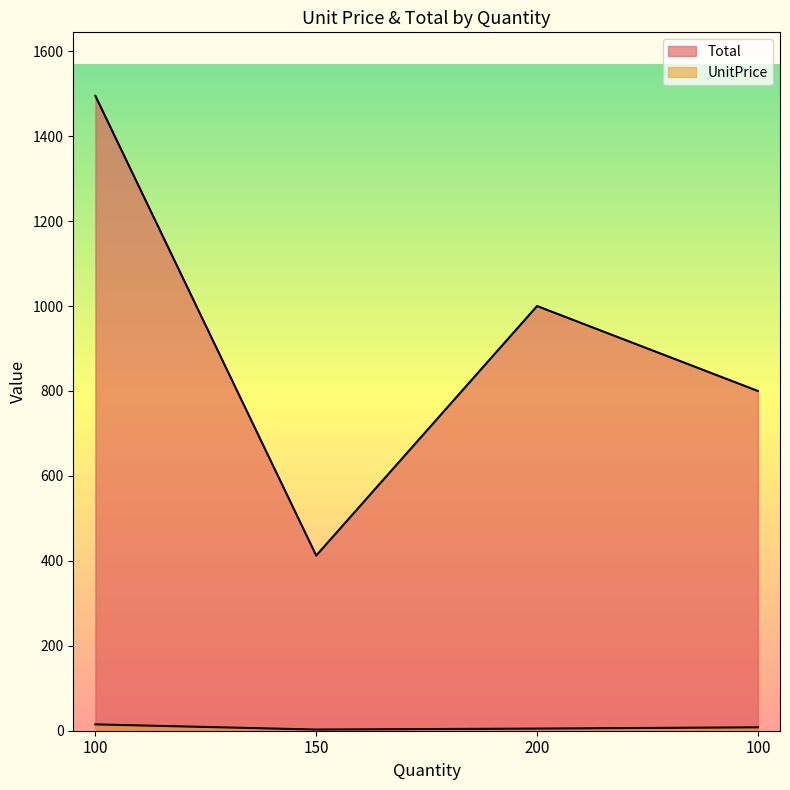

How many interior local valleys does the Total series have?

1